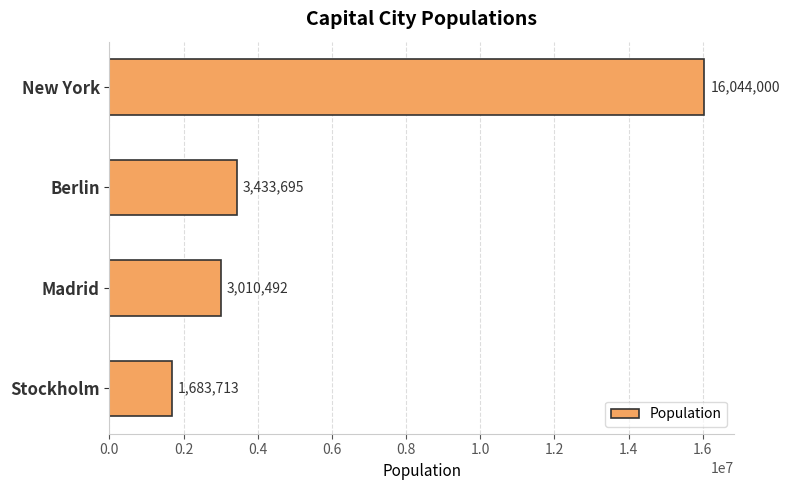

At which label is the value closest to 8863856?

Berlin